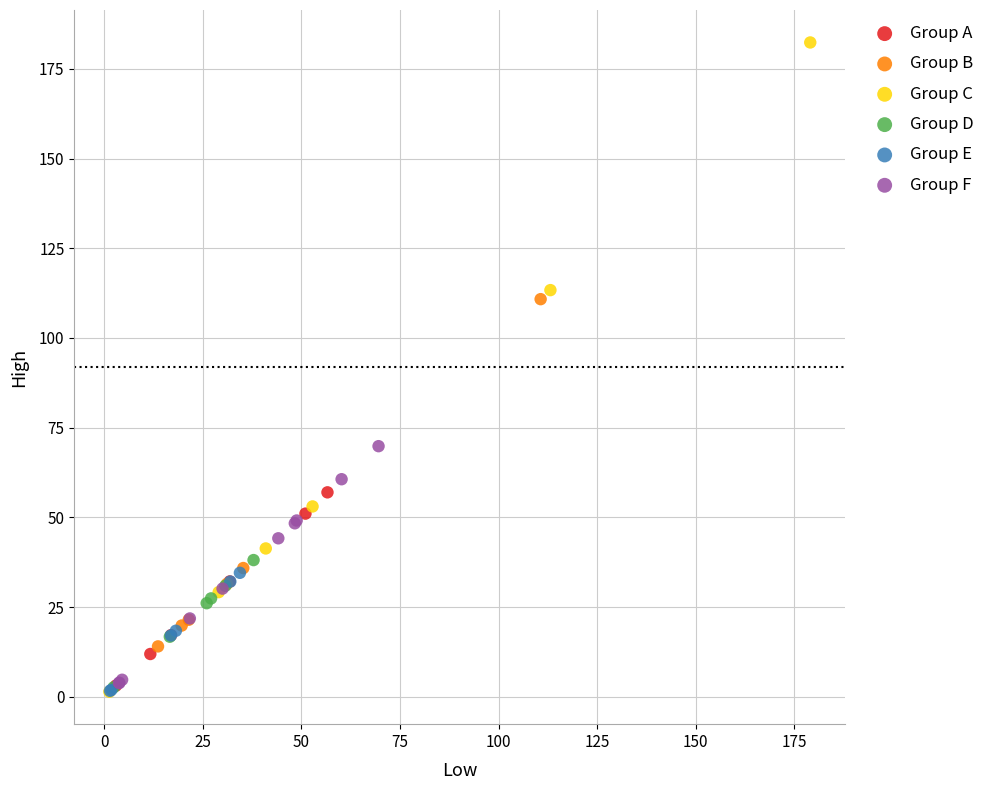

Which series has the widest spread of Y values?

Group C